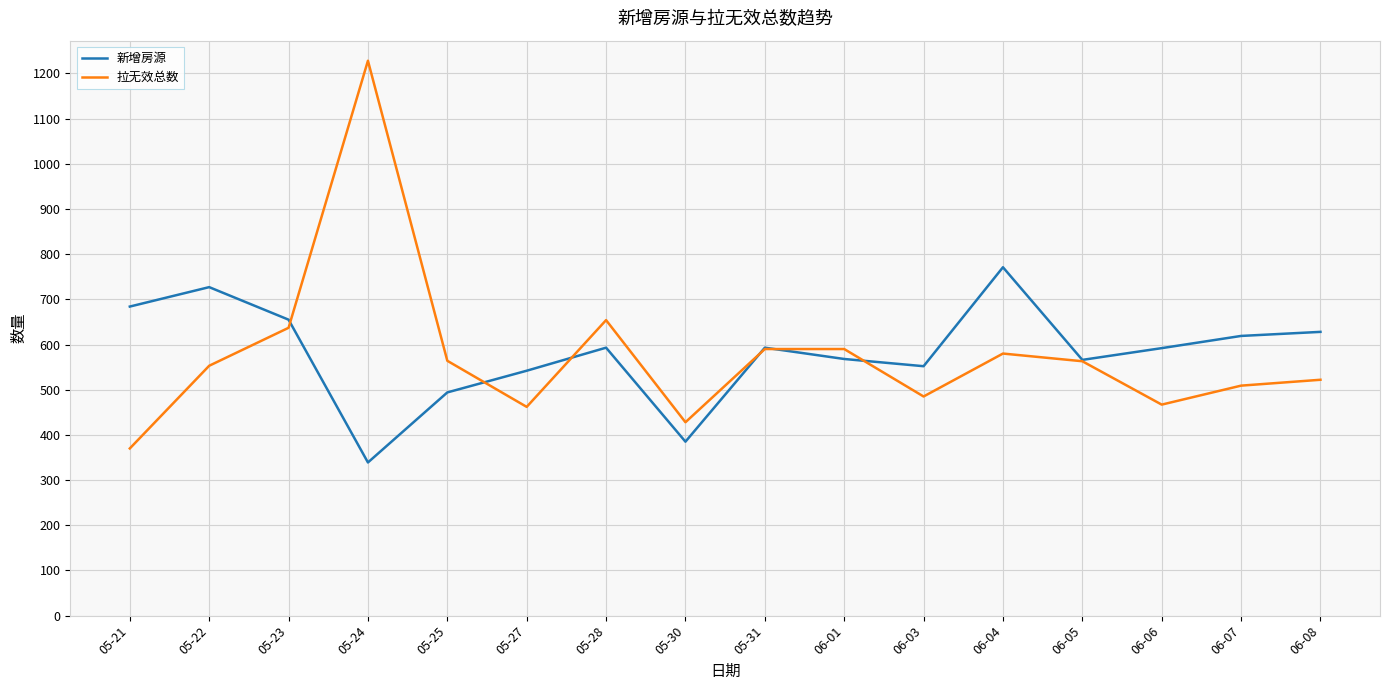

Which series changed the most between 06-04 and 06-07?

新增房源